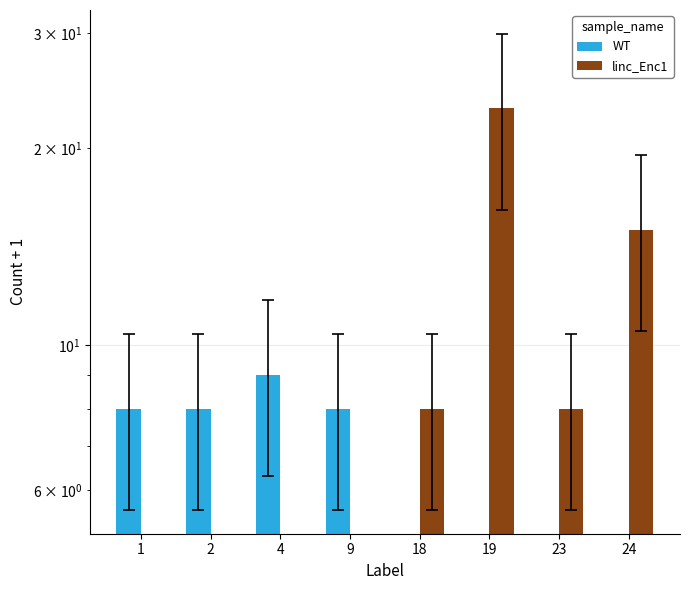

What is the difference between the maximum and second lowest values in the linc_Enc1 series?

23